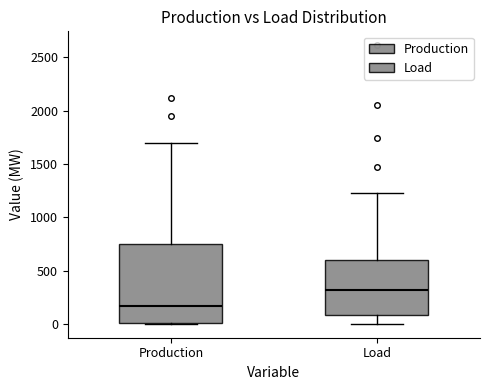

Reading left to right, read every box against the y-axis: the position of its median line, the range the box covers, and the ends of its whiskers. The values are not printed on the chart, so give them approximately, as read against the axis.

Production: median 150, box 0 to 750, whiskers 0 to 1700
Load: median 300, box 100 to 600, whiskers 0 to 1200